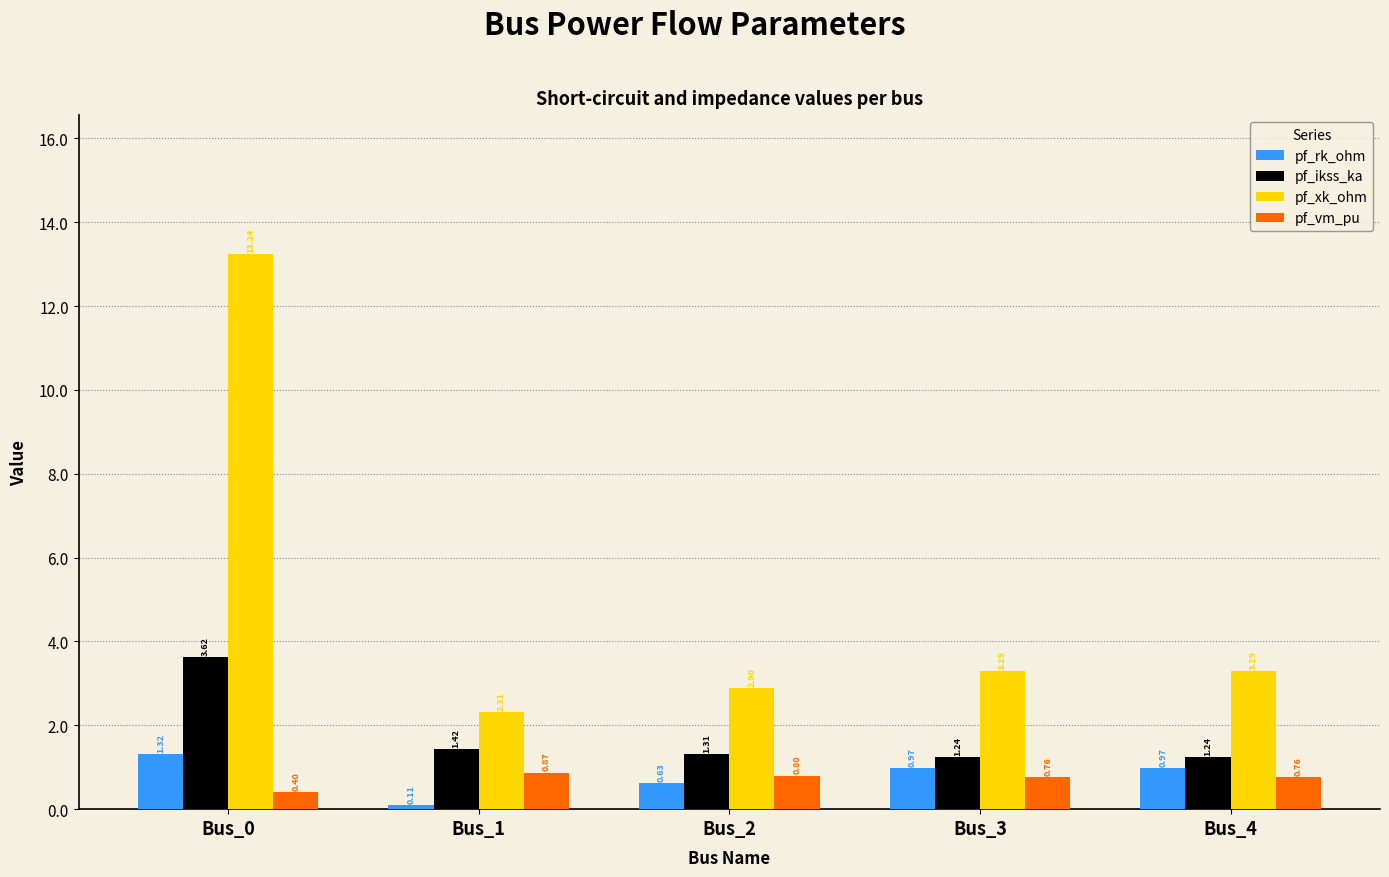

At which category is the sum across all series the highest?

Bus_0